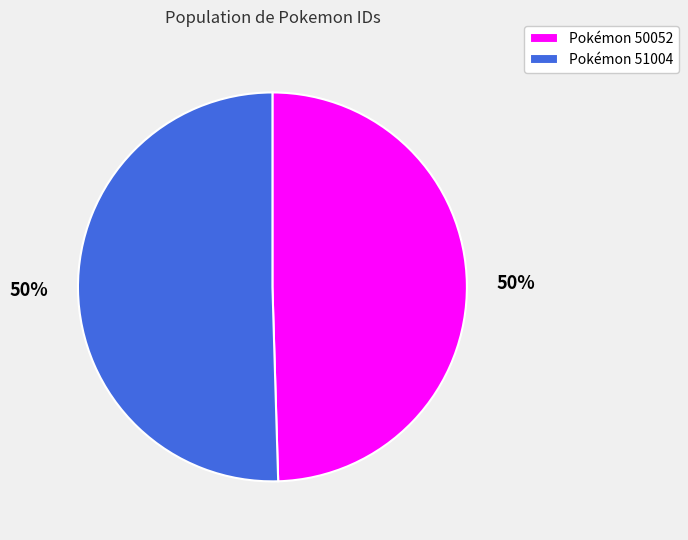

What is the ratio of the value at Pokémon 51004 to the value at Pokémon 50052?

1.0